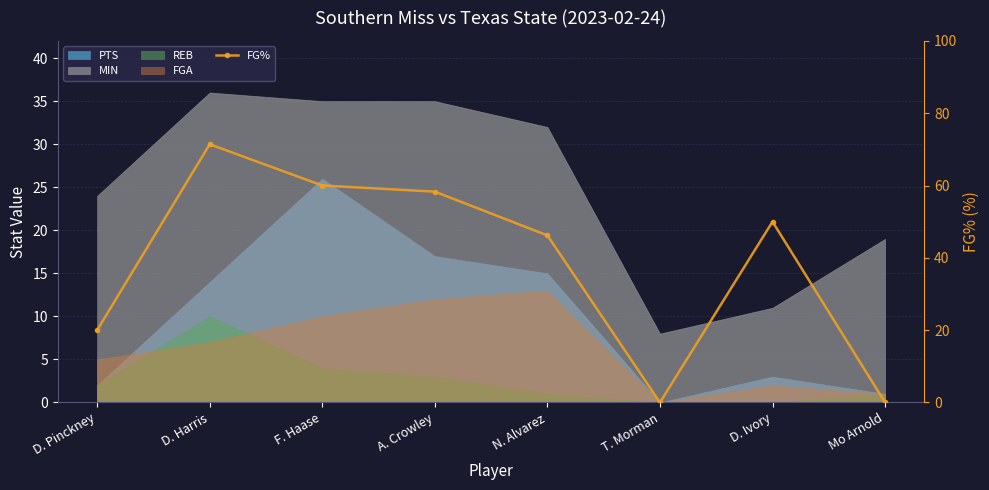

Which has a higher value, D. Harris or D. Ivory?

D. Harris